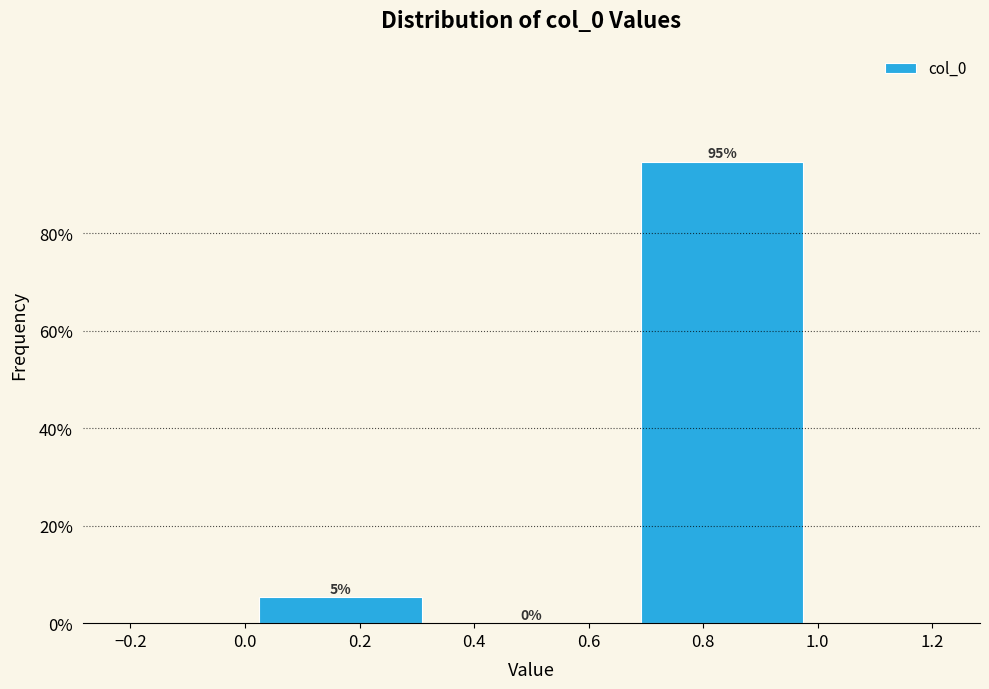

Over which range of the x-axis is the bar tallest?

0.66 to 1.00